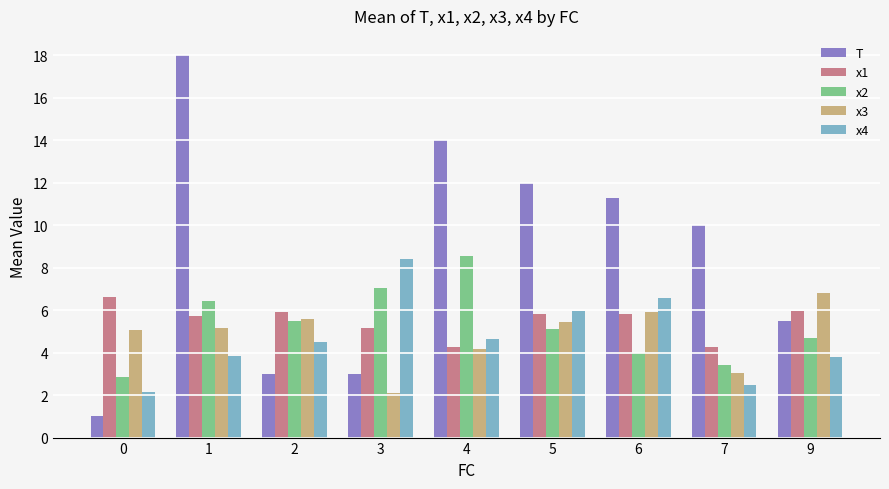

Which category has the highest value across all series?

1